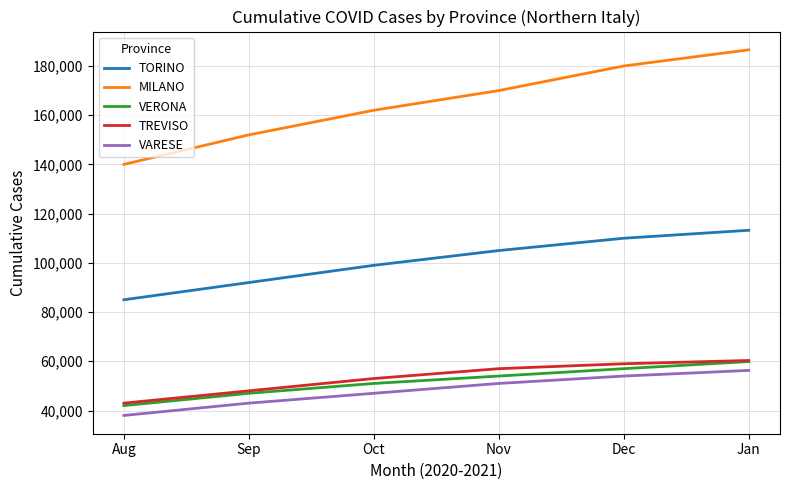

Count the TORINO values in the range 92000 to 110000.

4